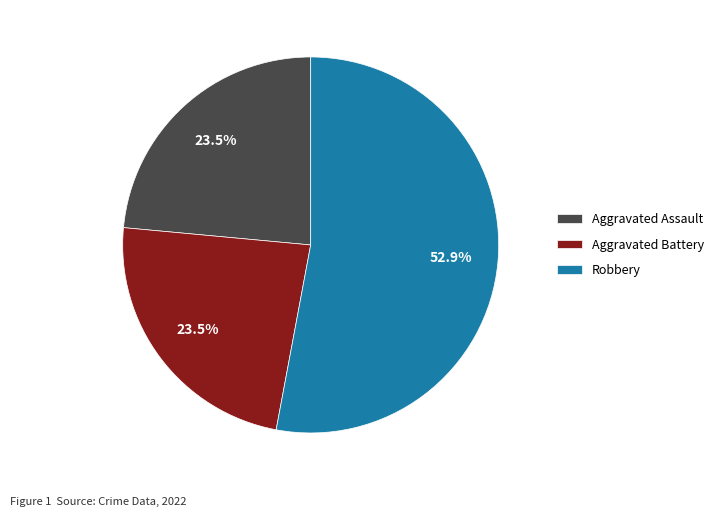

How many slices are in this pie chart?

3